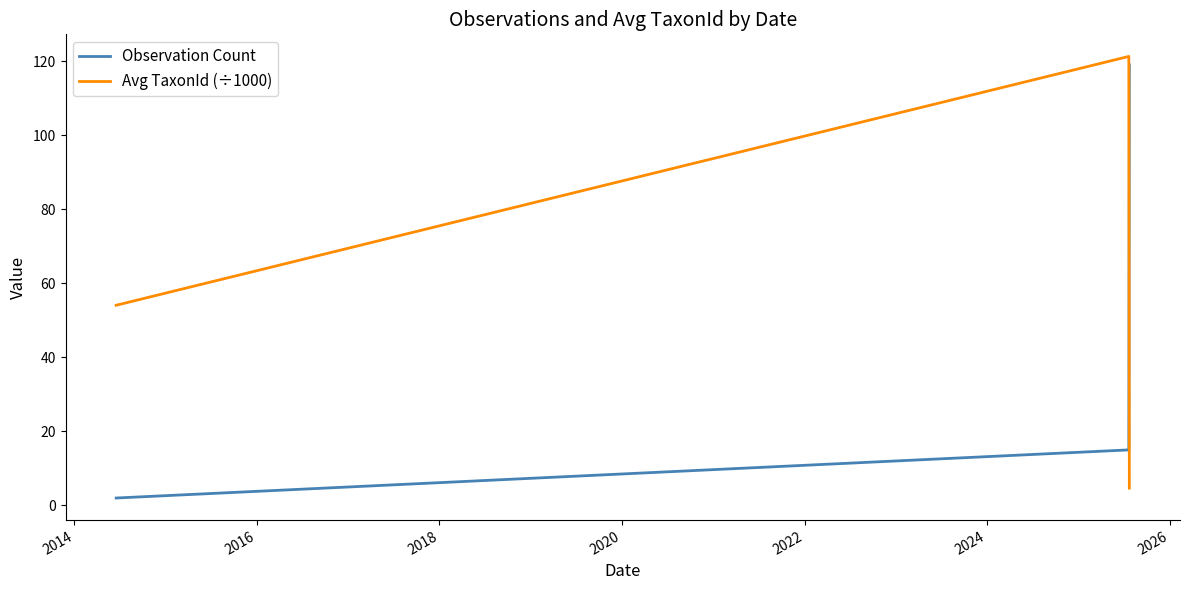

Rank the series by their average value, from highest to lowest.

Avg TaxonId (÷1000), Observation Count